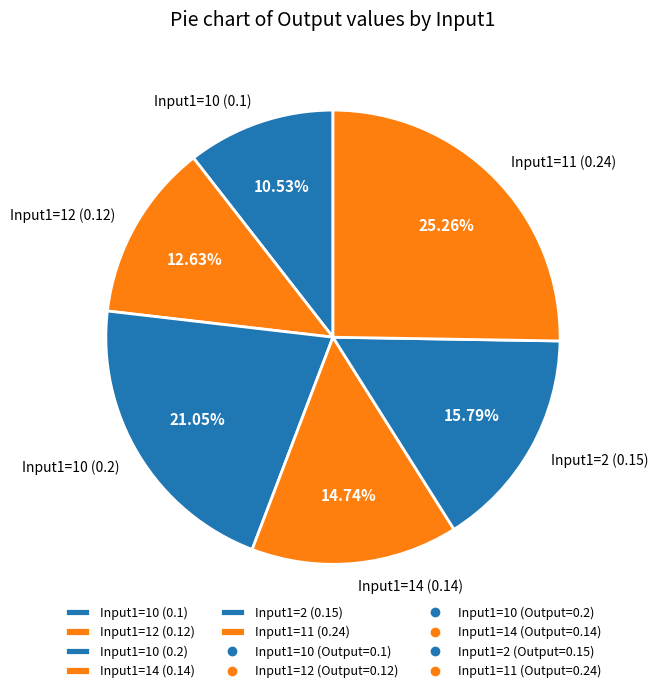

What is the largest slice in the pie chart?

Input1=11 (0.24)